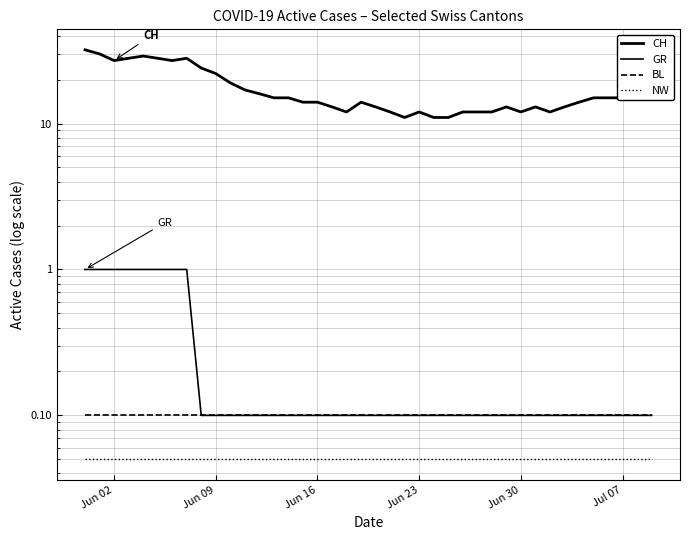

The value of GR at 6 is 1.5. True or false?

False